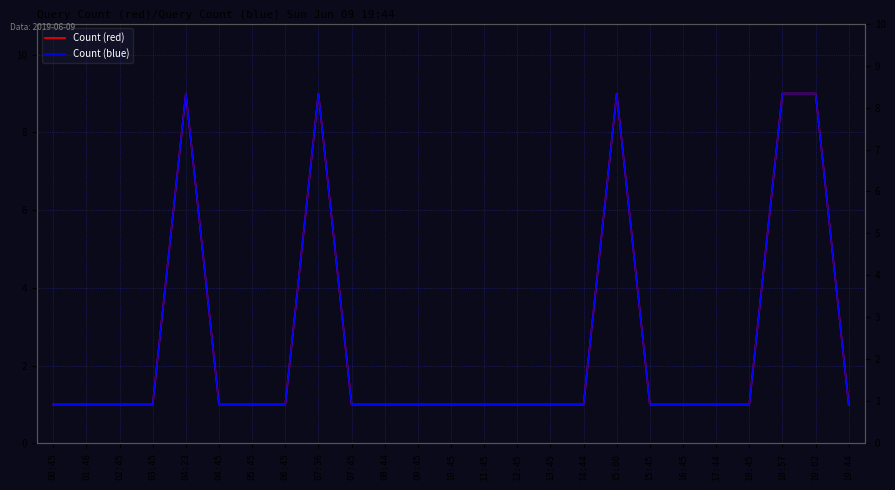

True or false: Count (blue) and Count (red) intersect in this chart.

False